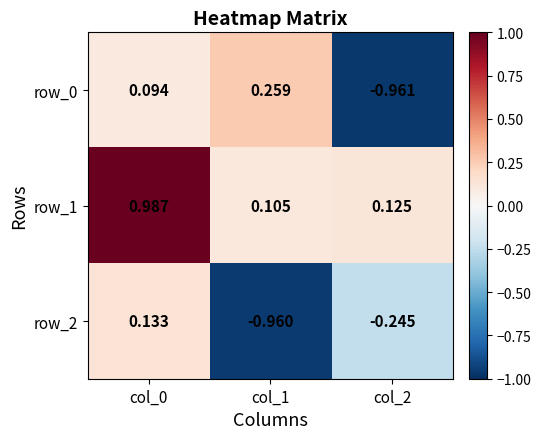

How many categories are shown in the chart?

3